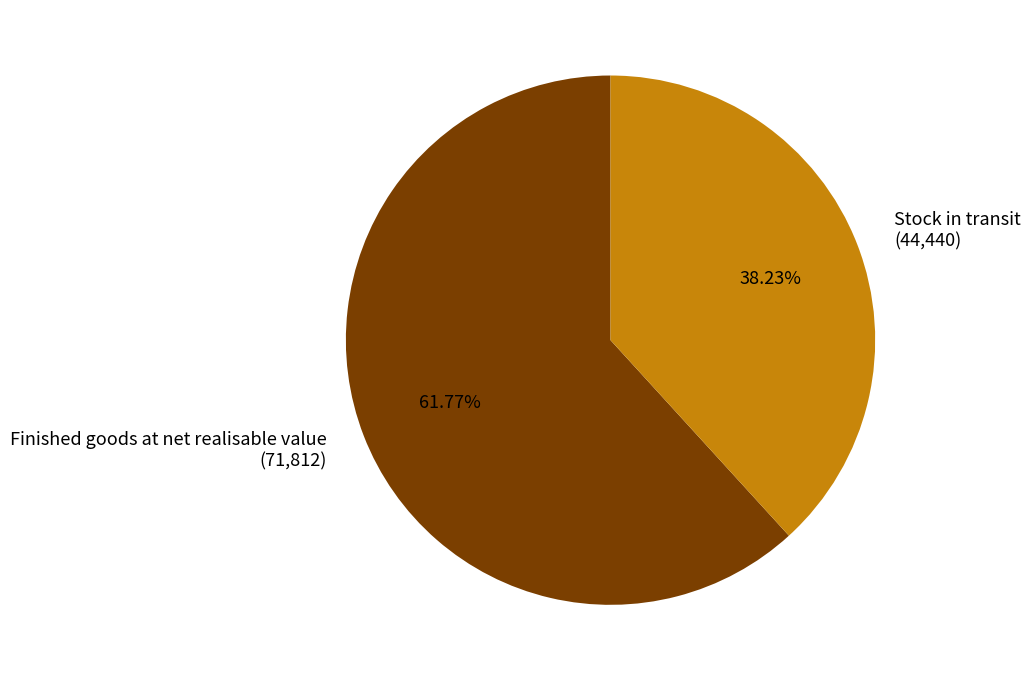

To the nearest percent, what is the average slice percentage?

50%